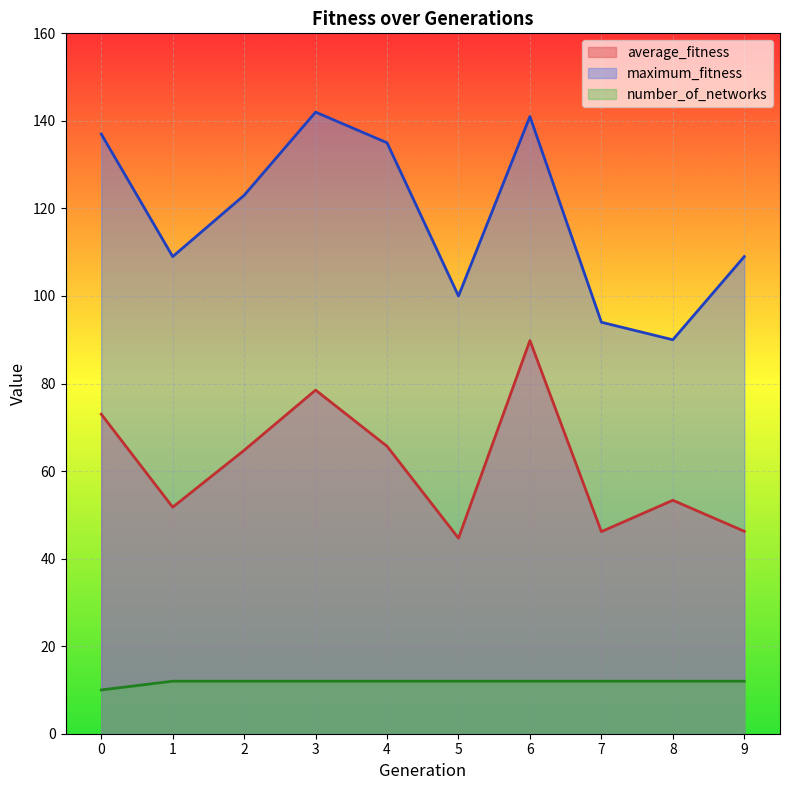

How many values in the number_of_networks series are below 12?

1